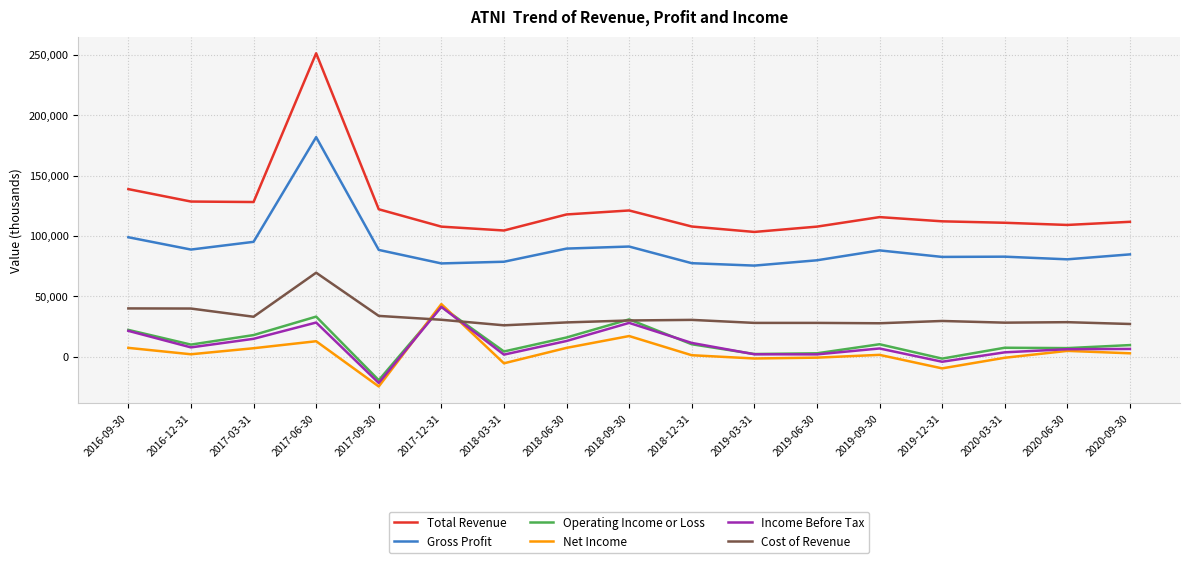

Does the chart display data point markers on the line(s)?

No